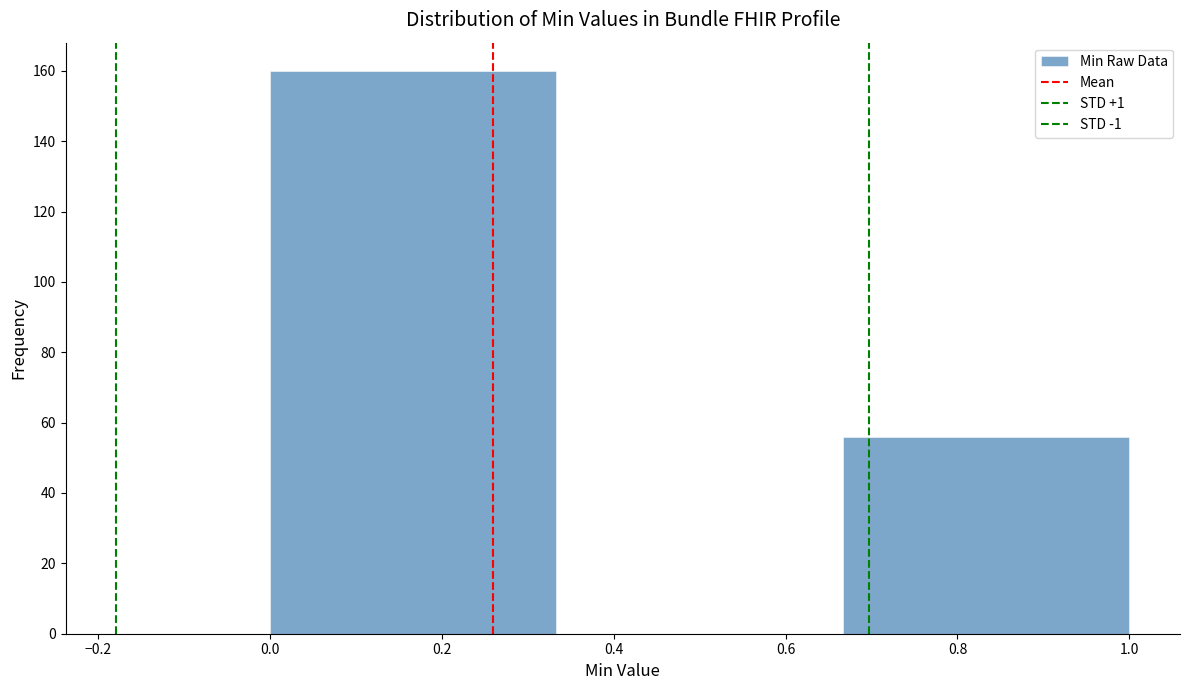

Over which range of the x-axis is the bar tallest?

0.00 to 0.34